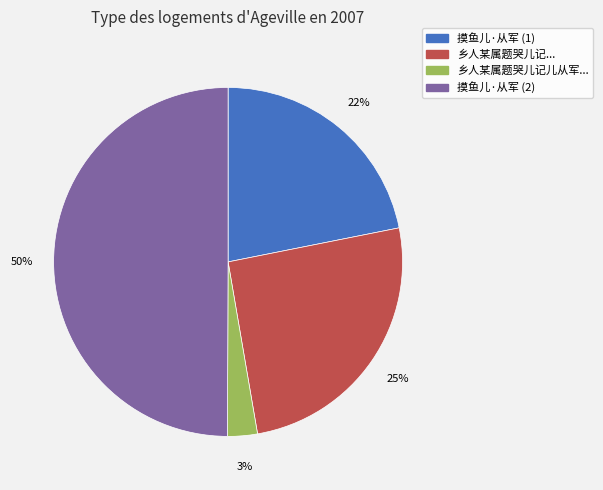

To the nearest percent, what is the average slice percentage?

25%